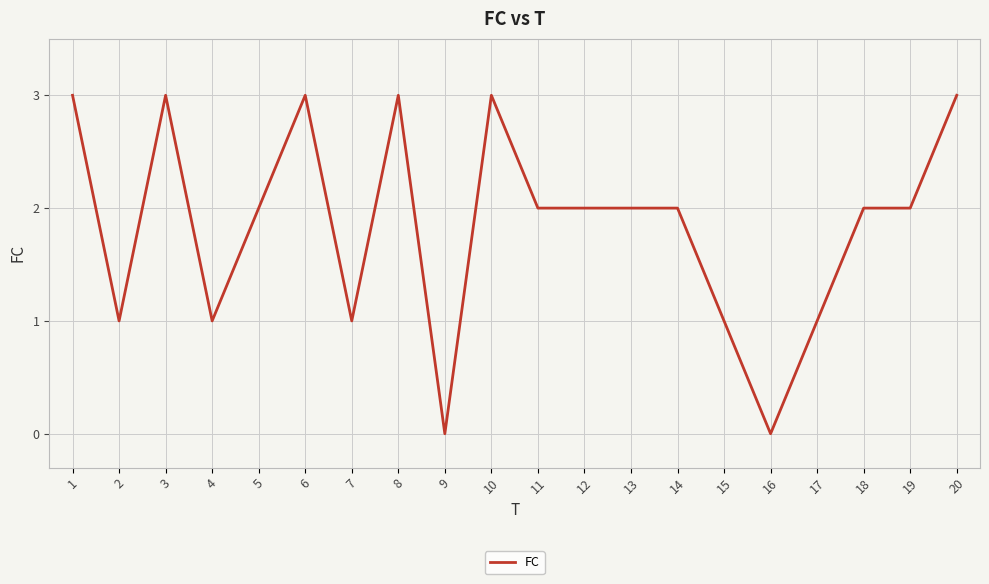

Does the chart display data point markers on the line(s)?

No